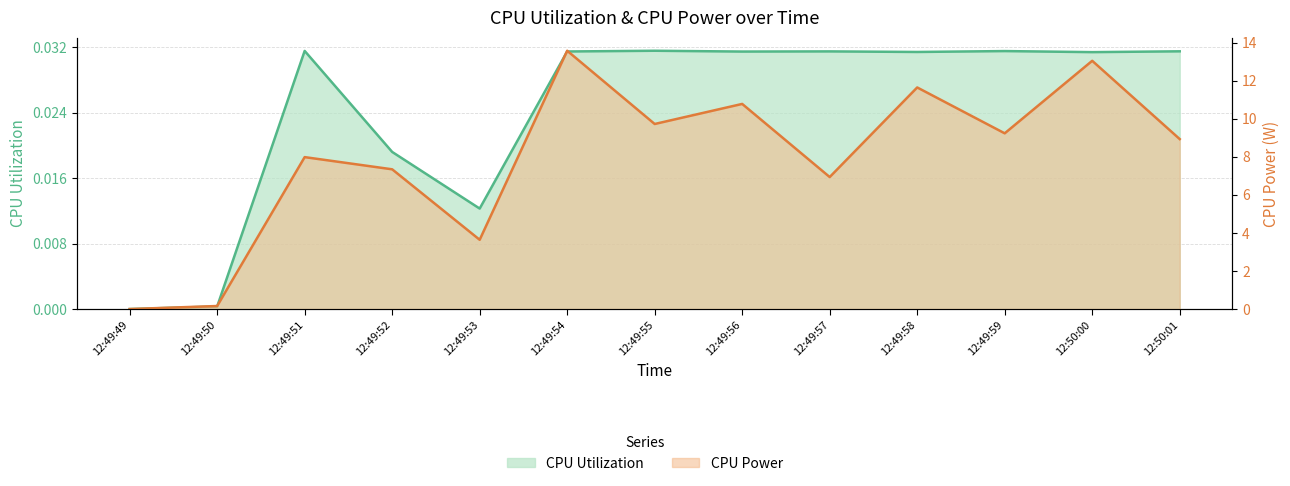

What is the average value of the CPU Power series?

7.9